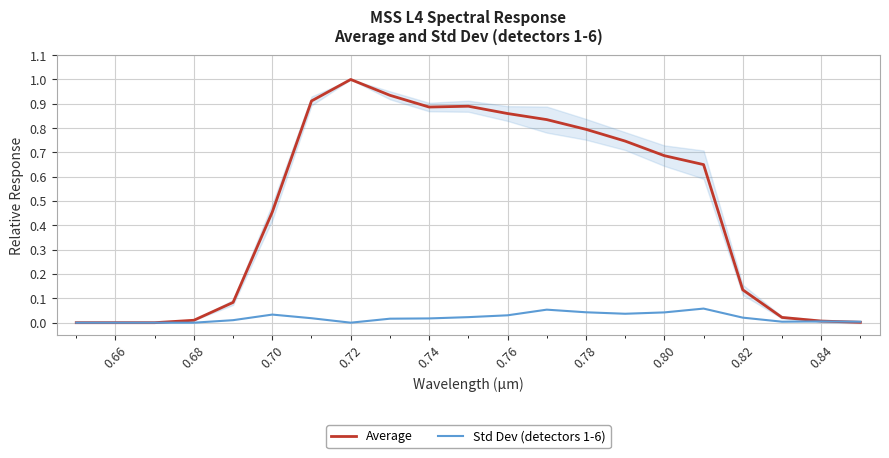

How many distinct data groups are displayed?

2